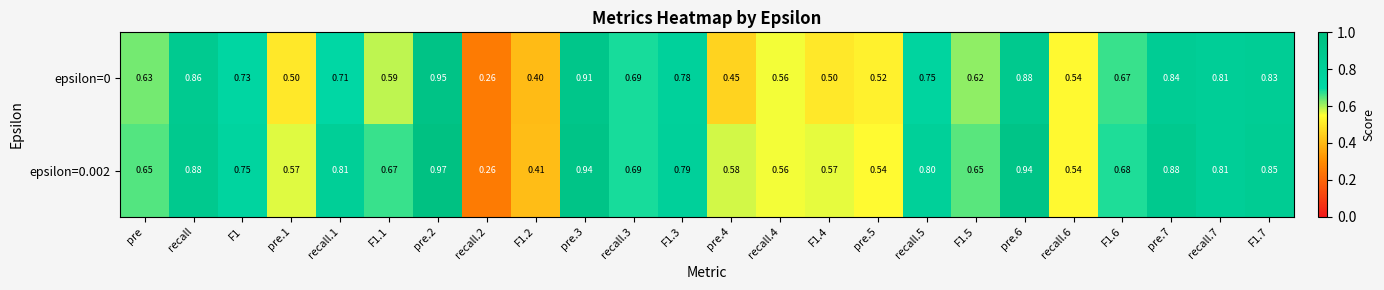

What is the total value across all series at recall.1?

1.5